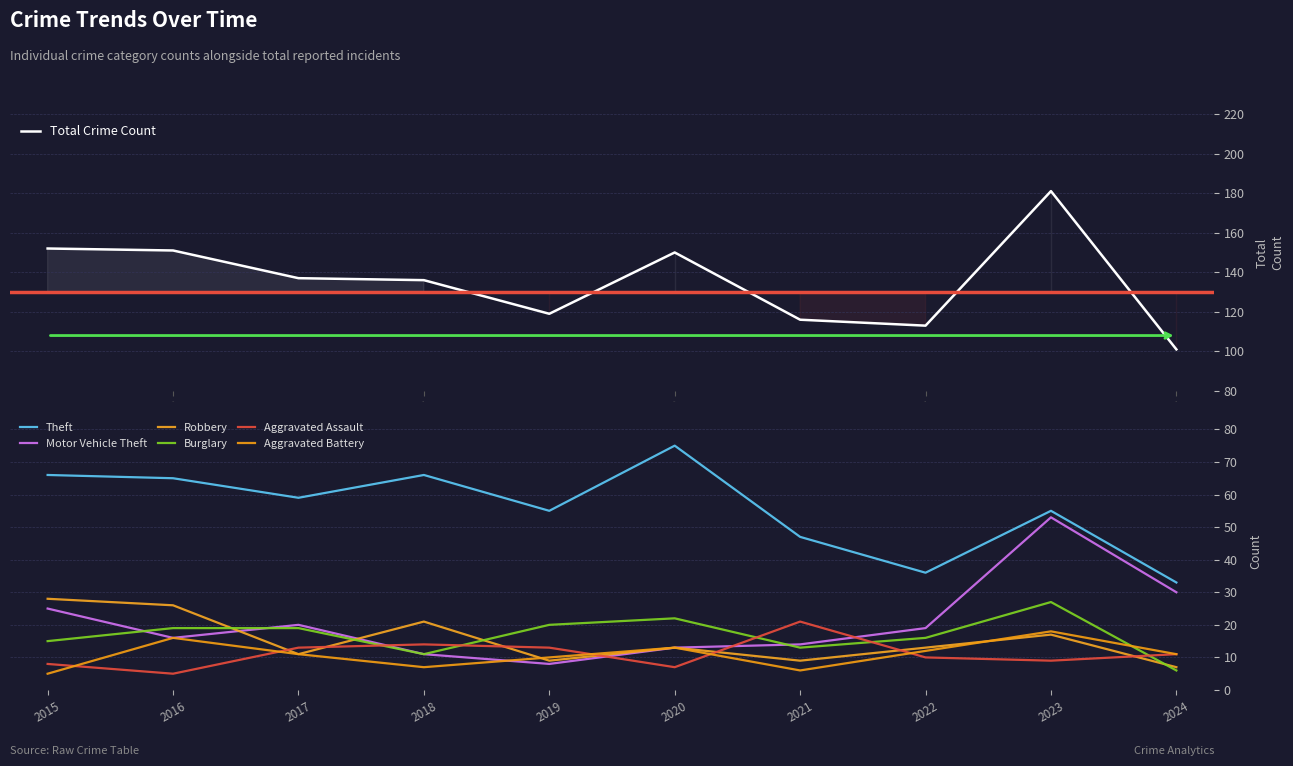

Reading right to left, what are all the values shown in this chart?

Theft: 2024=33	2023=55	2022=36	2021=47	2020=75	2019=55	2018=66	2017=59	2016=65	2015=66
Motor Vehicle Theft: 2024=30	2023=53	2022=19	2021=14	2020=13	2019=8	2018=11	2017=20	2016=16	2015=25
Robbery: 2024=7	2023=17	2022=13	2021=9	2020=13	2019=9	2018=21	2017=11	2016=26	2015=28
Burglary: 2024=6	2023=27	2022=16	2021=13	2020=22	2019=20	2018=11	2017=19	2016=19	2015=15
Aggravated Assault: 2024=11	2023=9	2022=10	2021=21	2020=7	2019=13	2018=14	2017=13	2016=5	2015=8
Aggravated Battery: 2024=11	2023=18	2022=12	2021=6	2020=13	2019=10	2018=7	2017=11	2016=16	2015=5